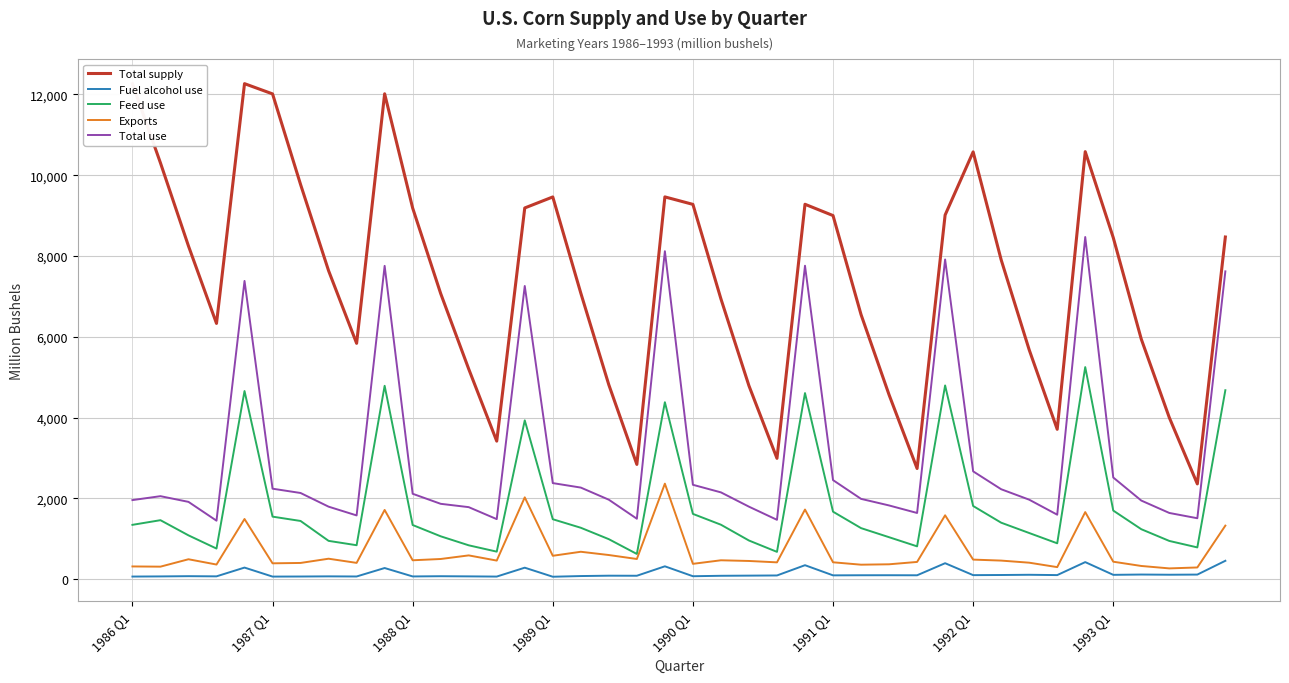

What is the greatest value displayed?

12267.0